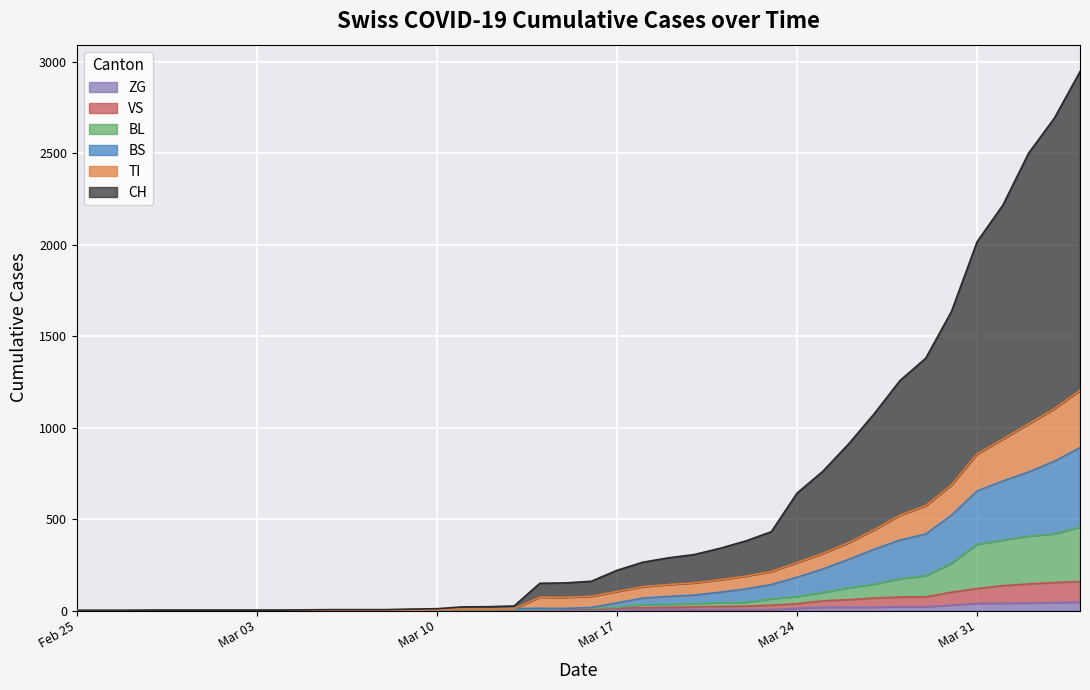

What are all the series names shown in the legend?

ZG, VS, BL, BS, TI, CH